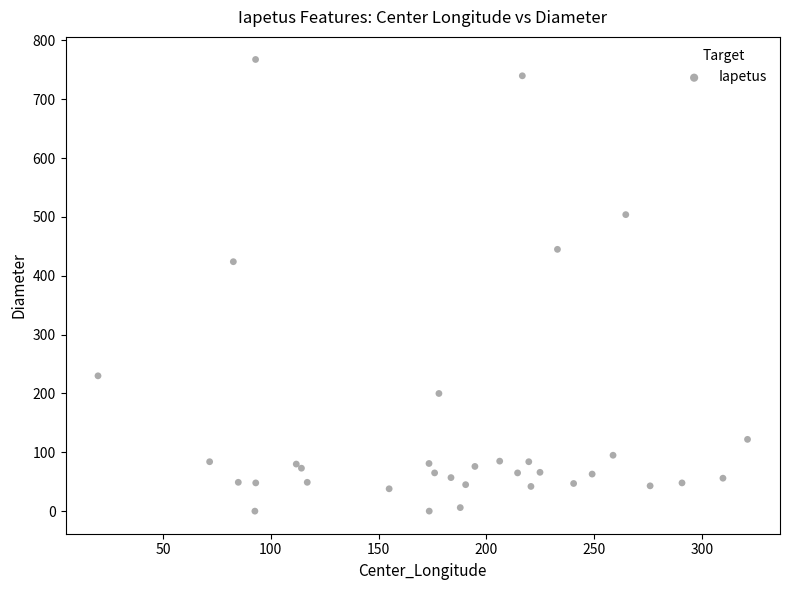

What Y value in the scatter plot is closest to 383?

424.0